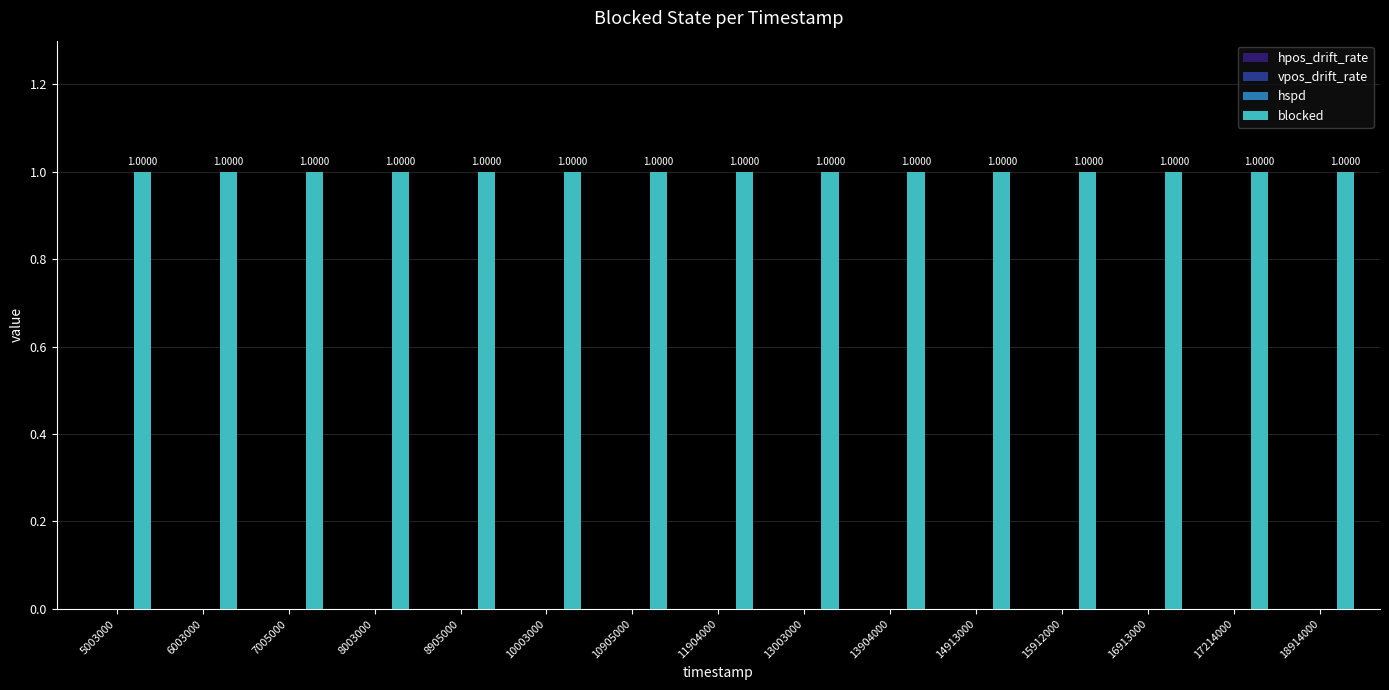

How many bars are there in total?

60